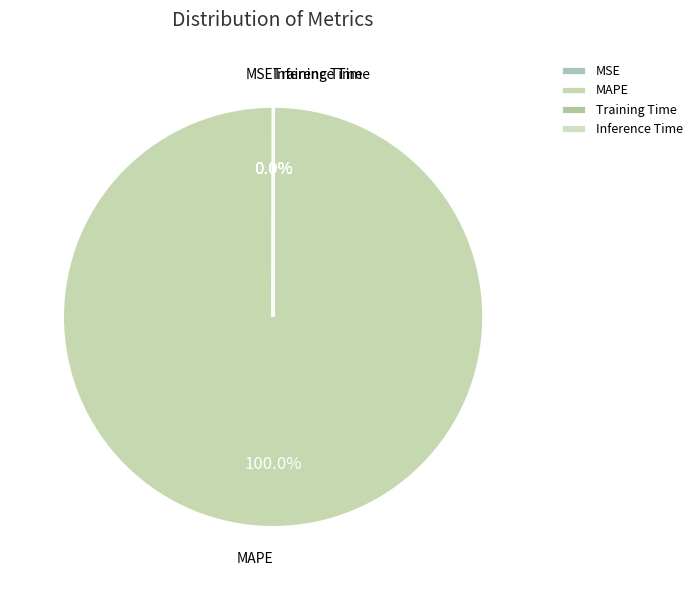

Is there a majority slice in this chart?

Yes